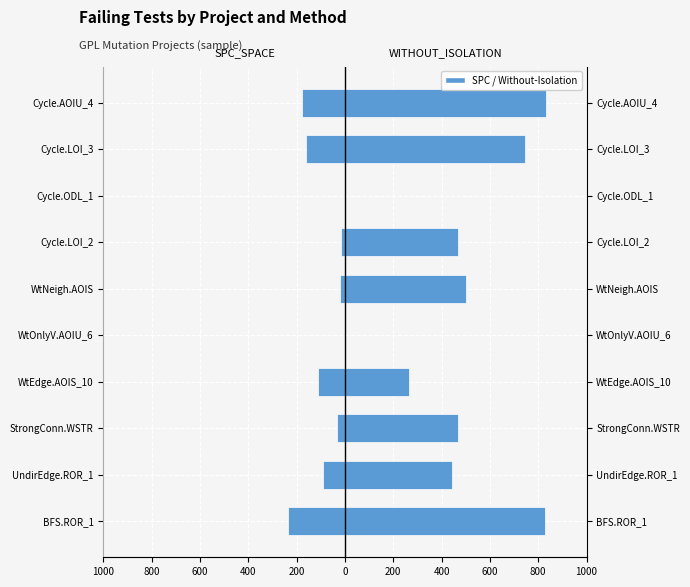

How many negative values does the SPC_SPACE series have?

8